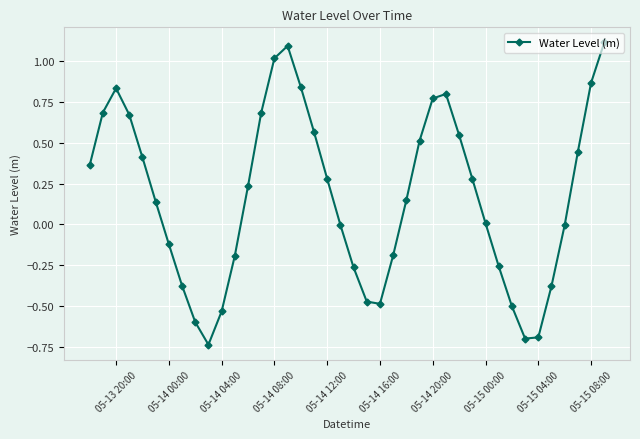

What is the sum of all values?

6.8